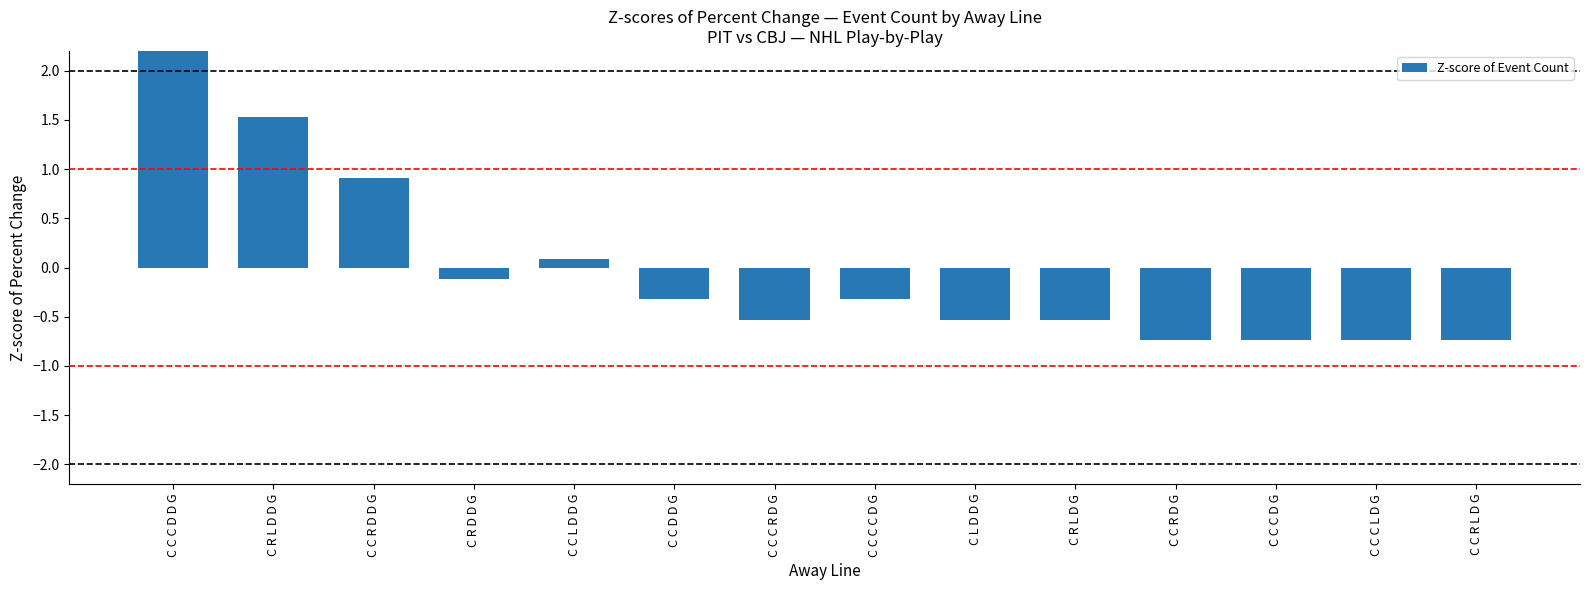

How many positive values are there?

4